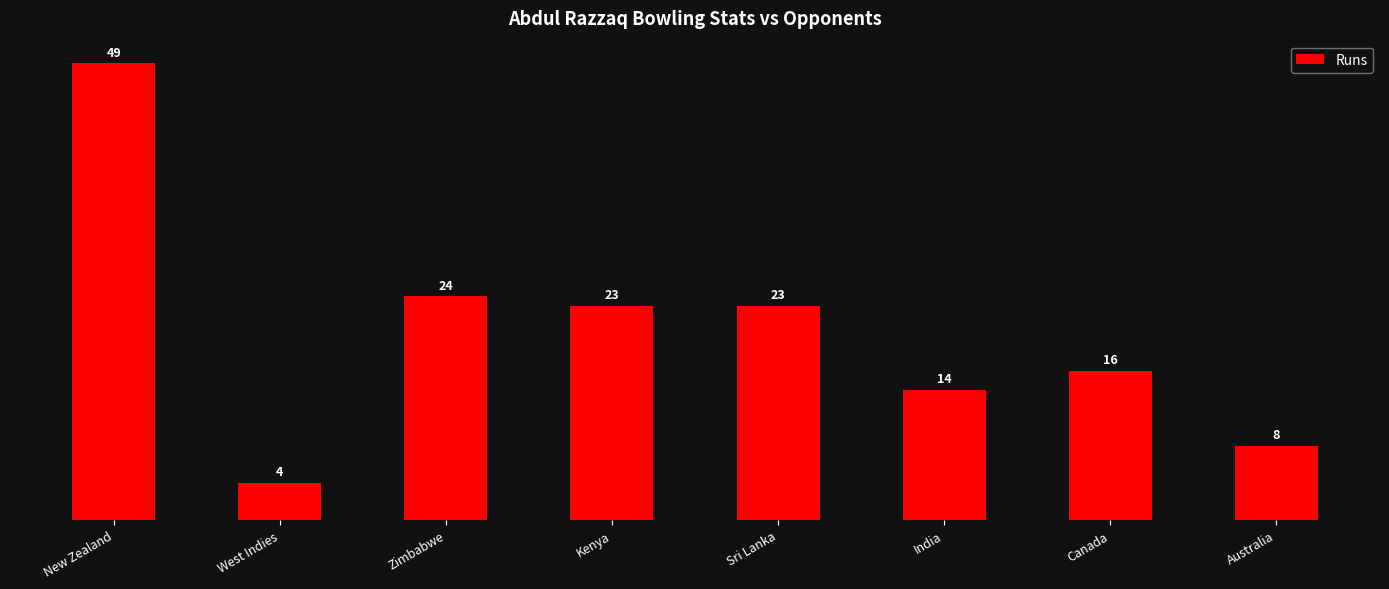

What is the difference between the values at Zimbabwe and Kenya?

1